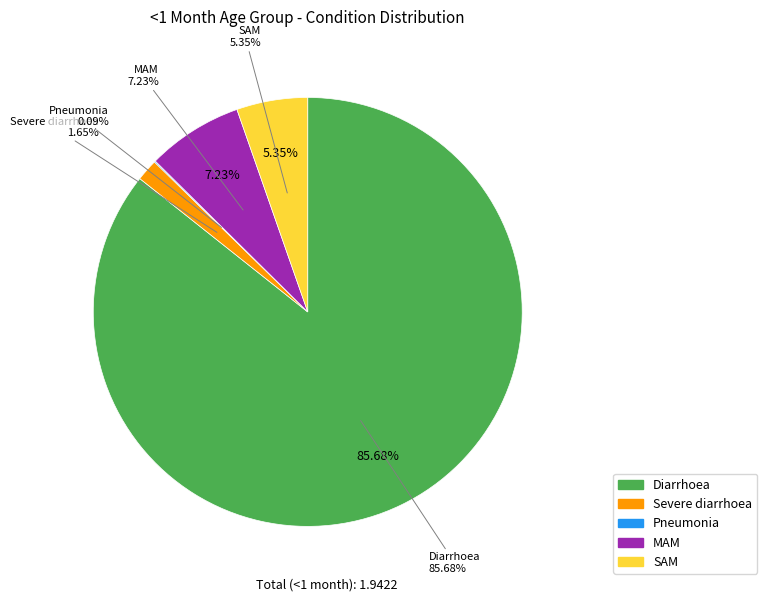

Which slice is the largest?

Diarrhoea